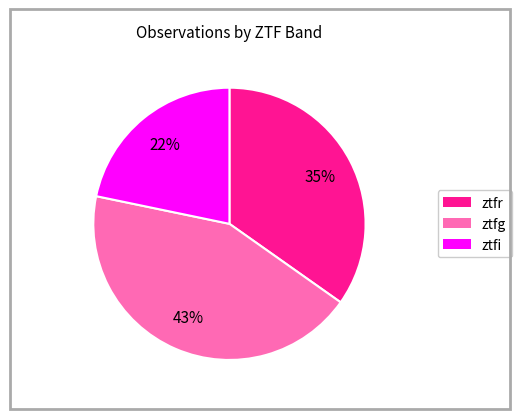

Is it true that ztfg is 31% of the pie?

False